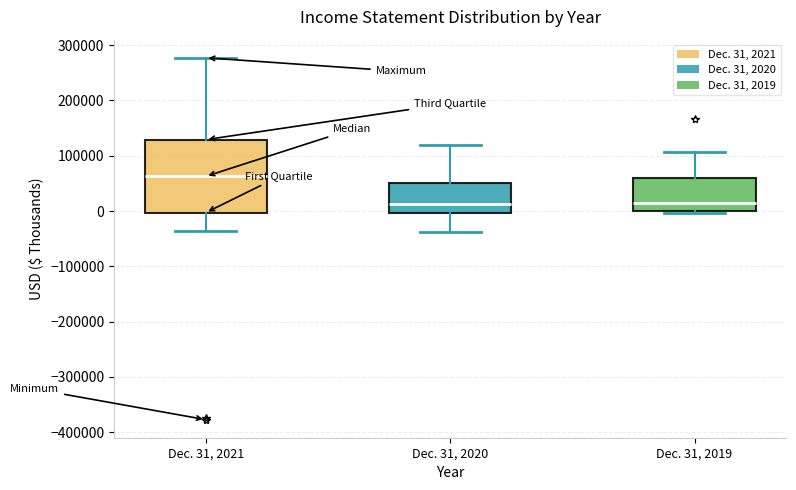

Where does the lower whisker of the box for Dec. 31, 2020 end on the y-axis? The values are not printed on the chart, so give them approximately, as read against the axis.

-40000